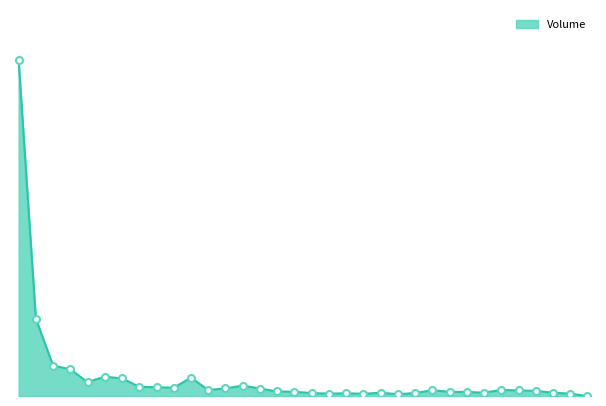

Is this an area chart (filled region under the line)?

Yes